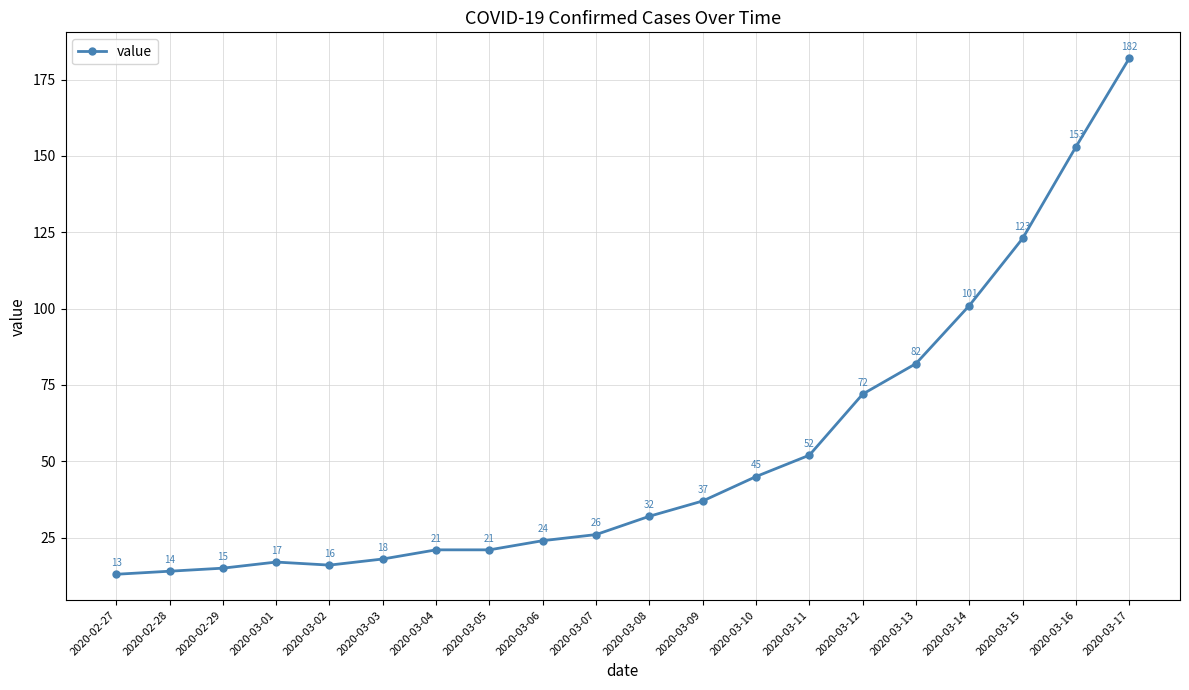

What is the ratio of the value at 2020-03-09 to the value at 2020-03-03?

2.1